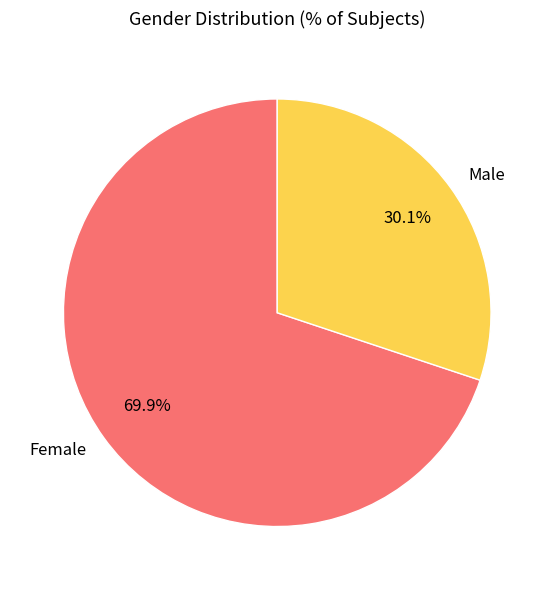

To the nearest percent, what is the difference between the largest and smallest slice percentages?

40%